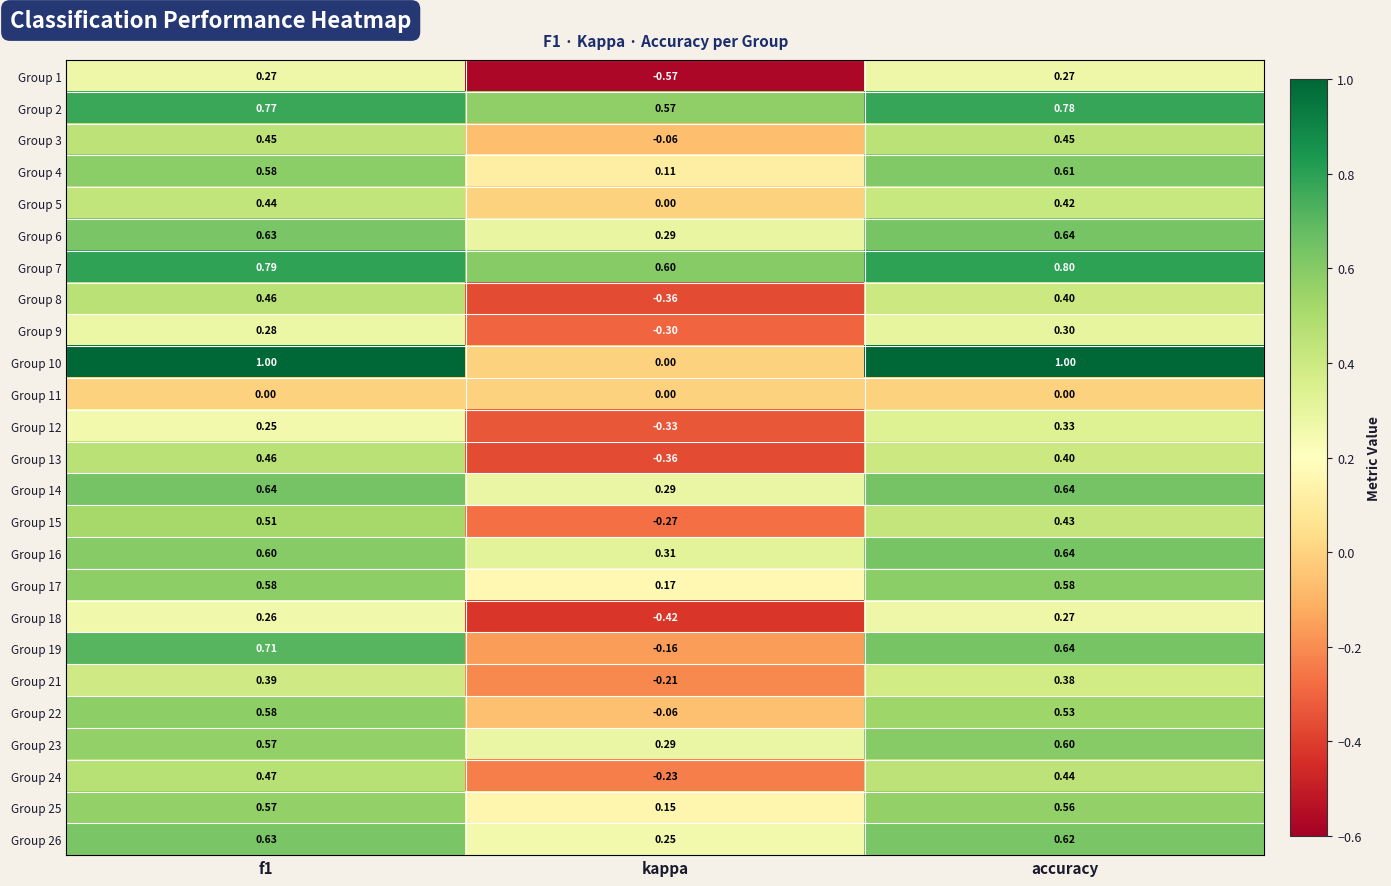

Which series has the largest range (max minus min)?

Group 10